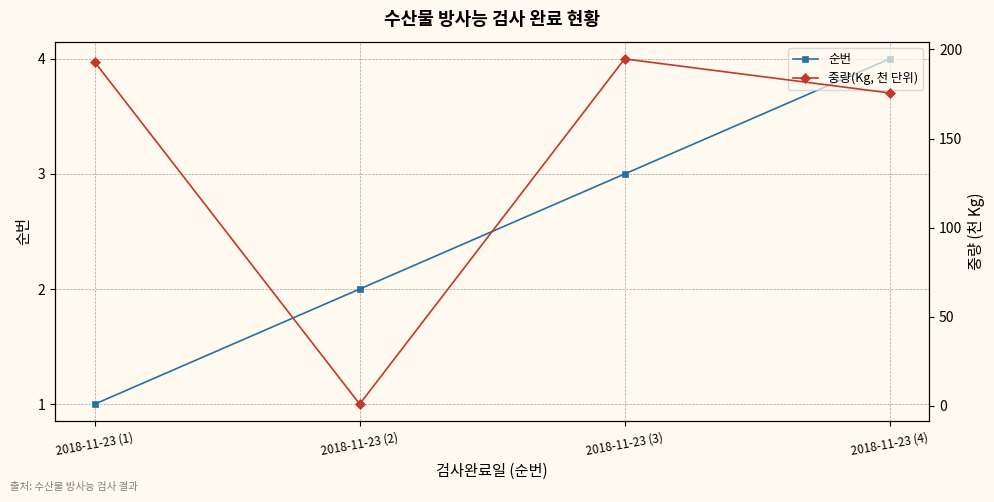

Count the number of categories in the chart.

4